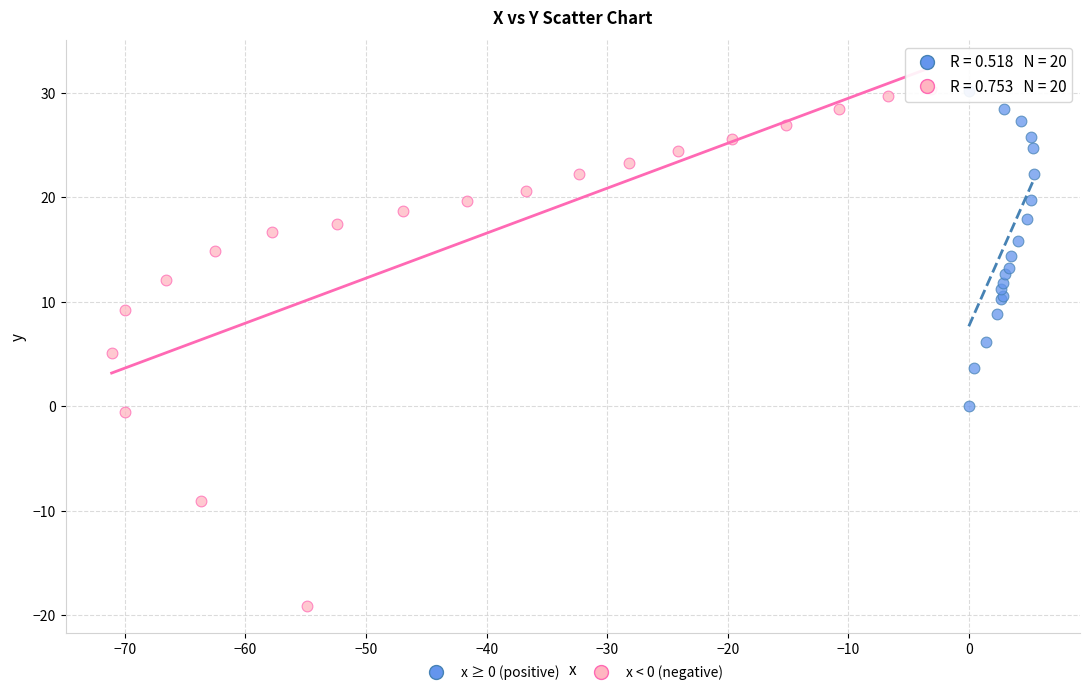

Which series has the largest Y range (max minus min)?

x < 0 (negative)